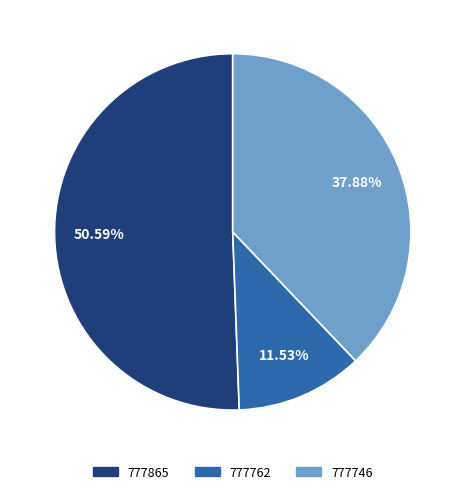

What portion of the pie excludes 777865?

49.4%